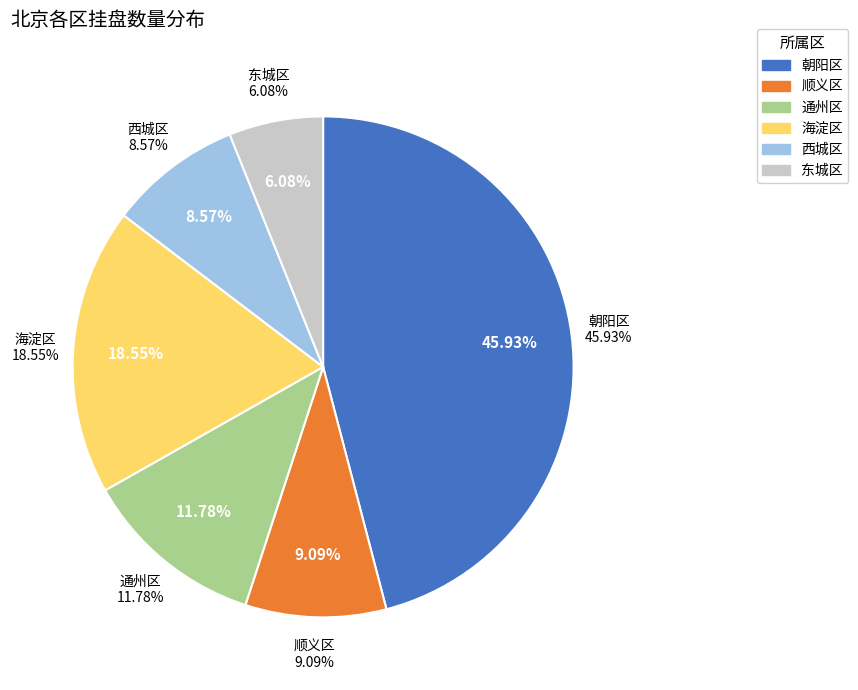

What percentage is the 通州区 slice, to the nearest percent?

12%